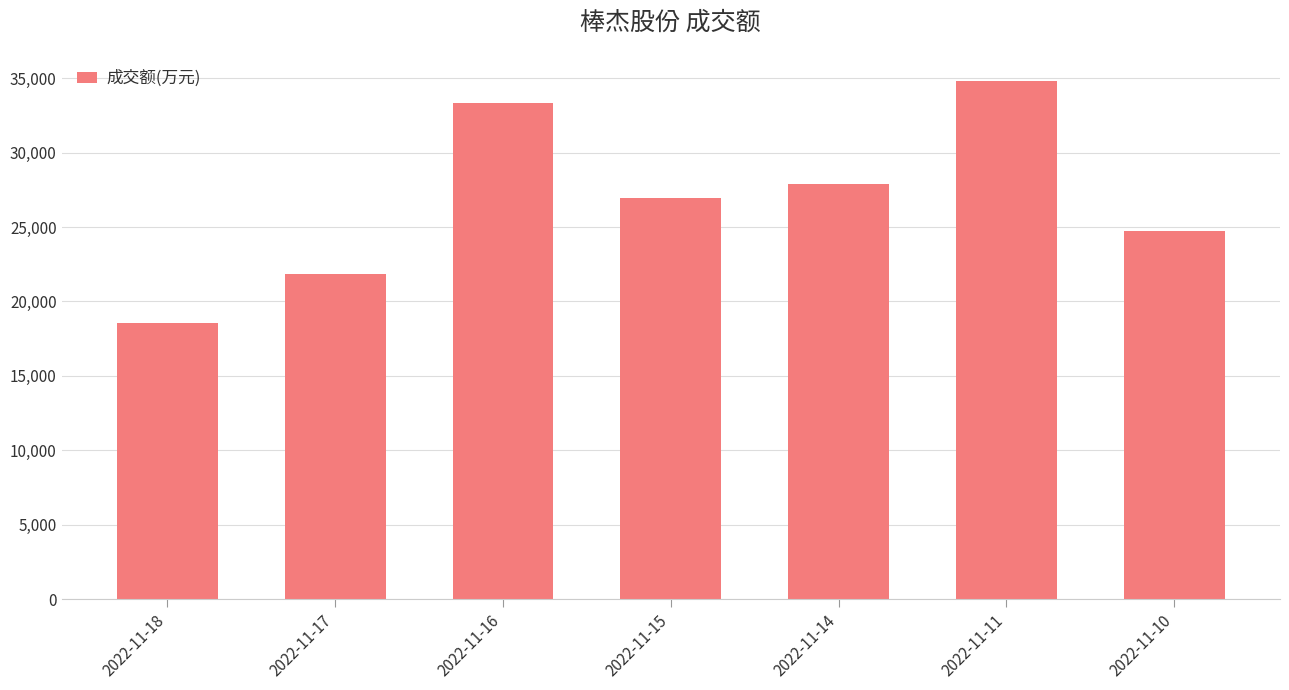

List the labels in order of value, largest first.

2022-11-11, 2022-11-16, 2022-11-14, 2022-11-15, 2022-11-10, 2022-11-17, 2022-11-18